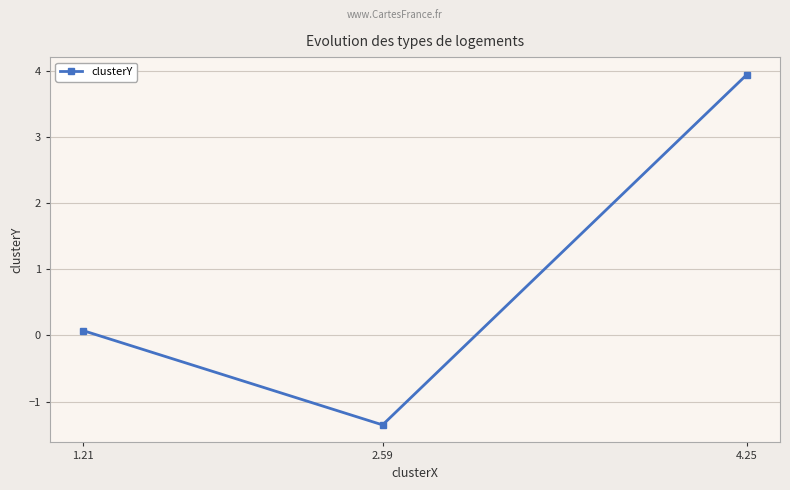

Is it true that the value at 1.21 is 0.1?

True